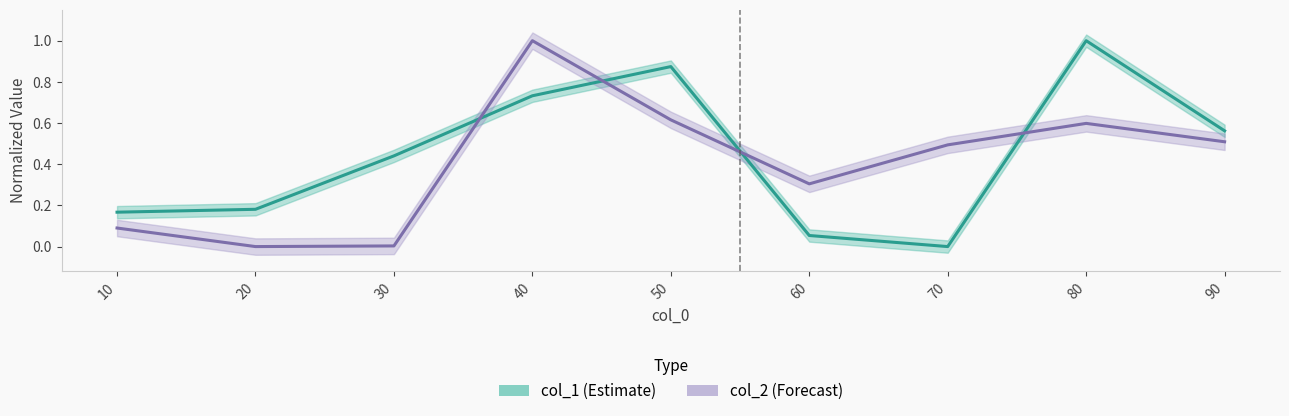

Between which two adjacent categories do col_2 and col_1 first intersect?

30 and 40